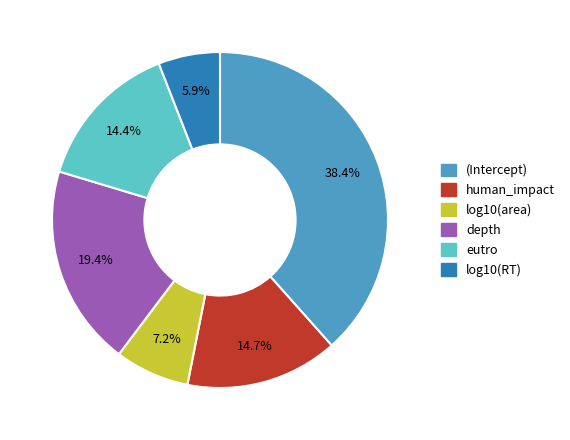

True or false: log10(RT) accounts for 6% of the total.

True